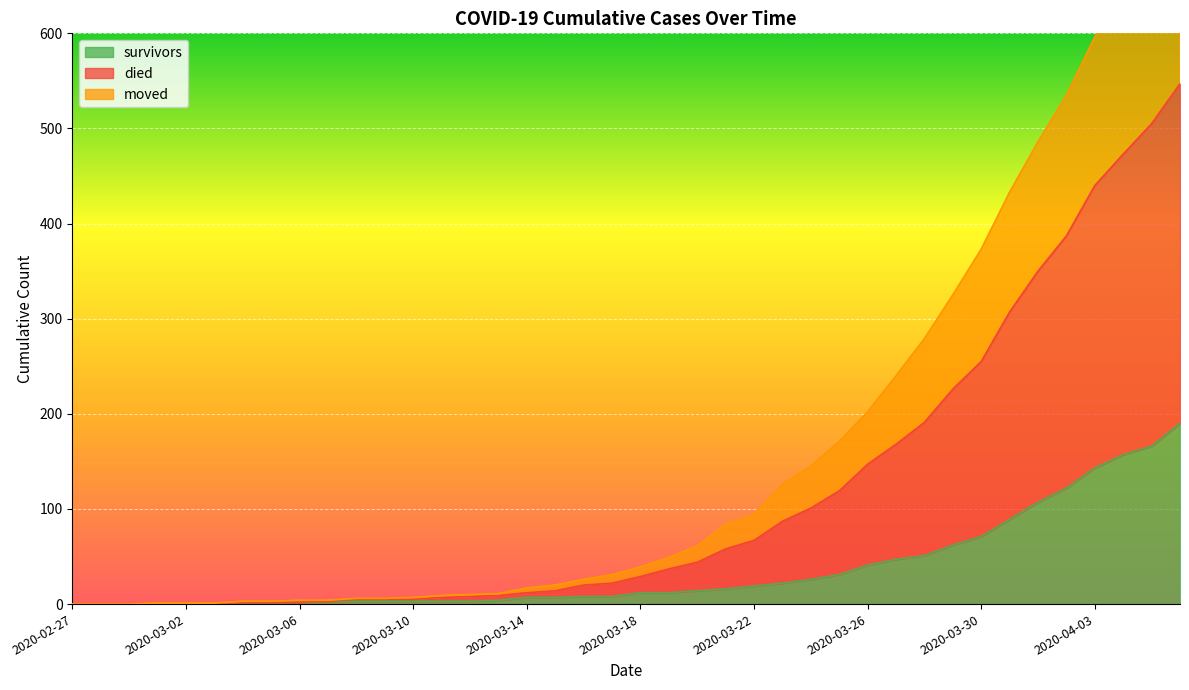

At how many categories does at least one series exceed 726?

1